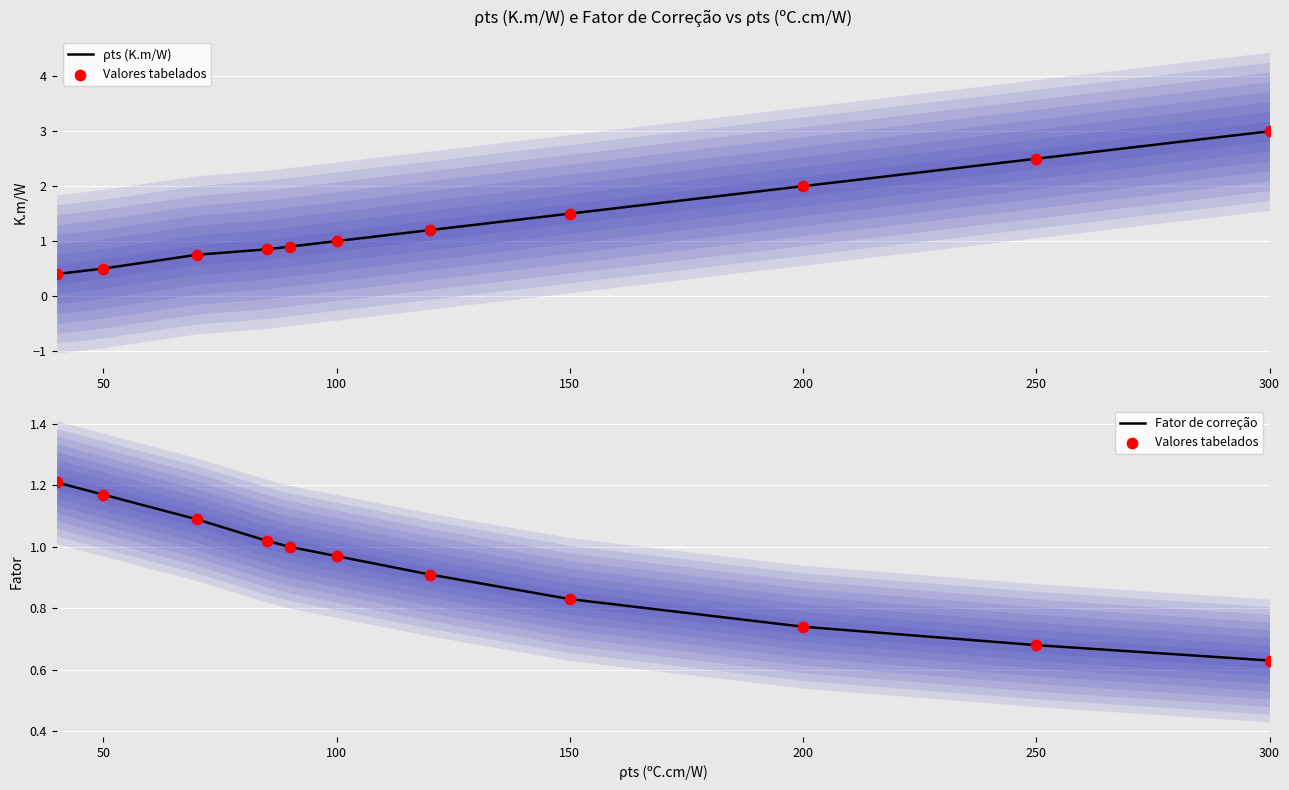

Which series reaches the minimum Y coordinate?

ρts (K.m/W)